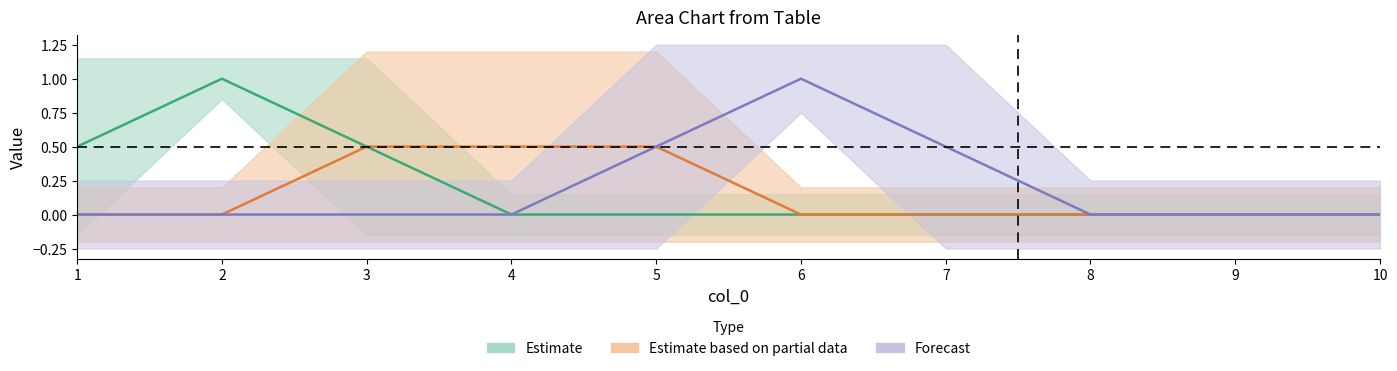

At which category is the sum across all series the highest?

2